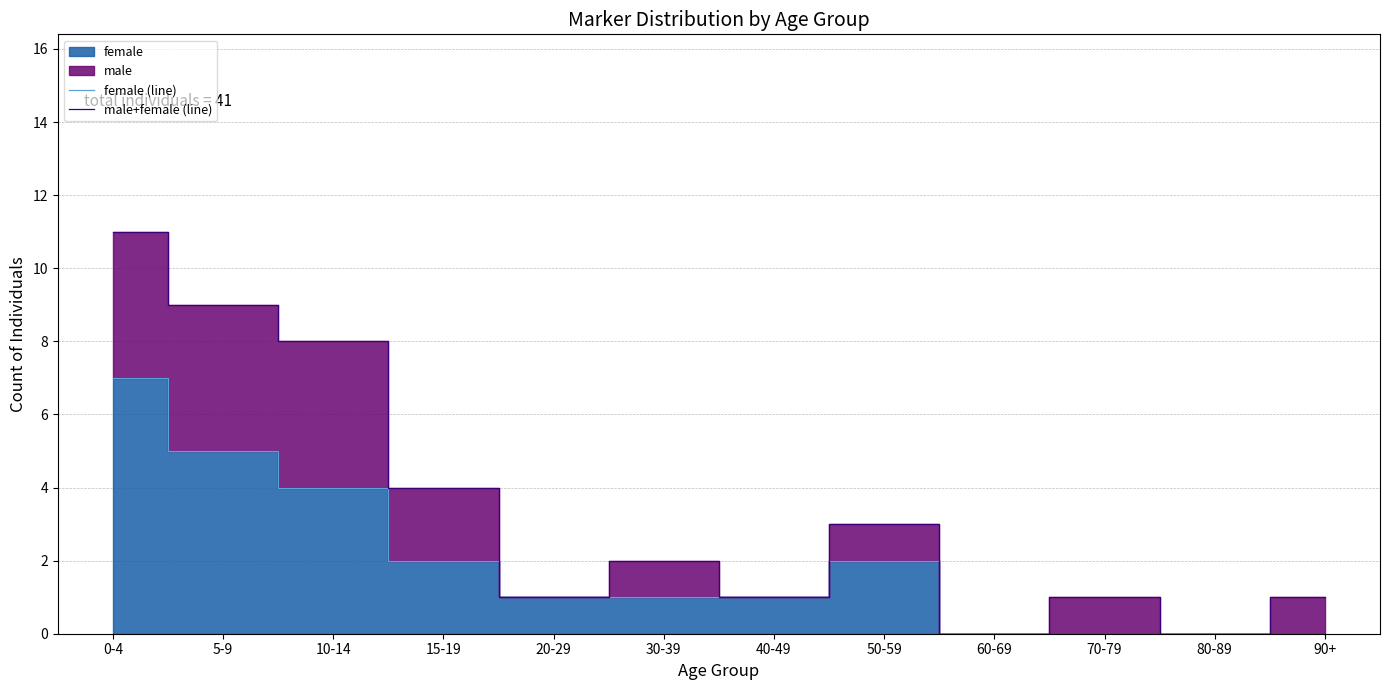

Where is male+female (line) nearest to the value 5?

15-19